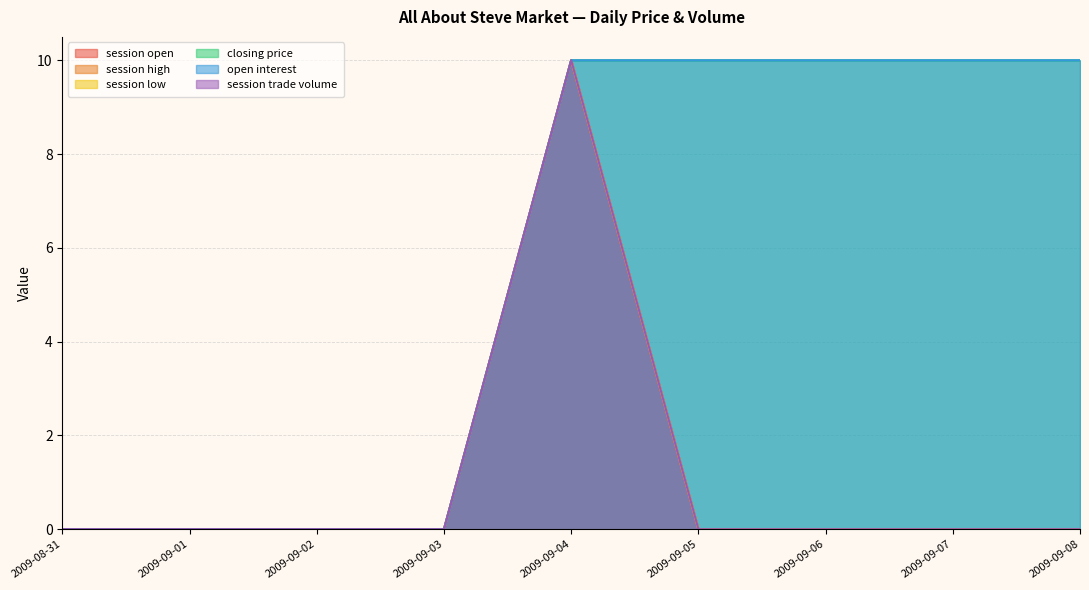

Rank the series at 2009-09-07 from highest to lowest value.

closing price, open interest, session open, session high, session low, session trade volume